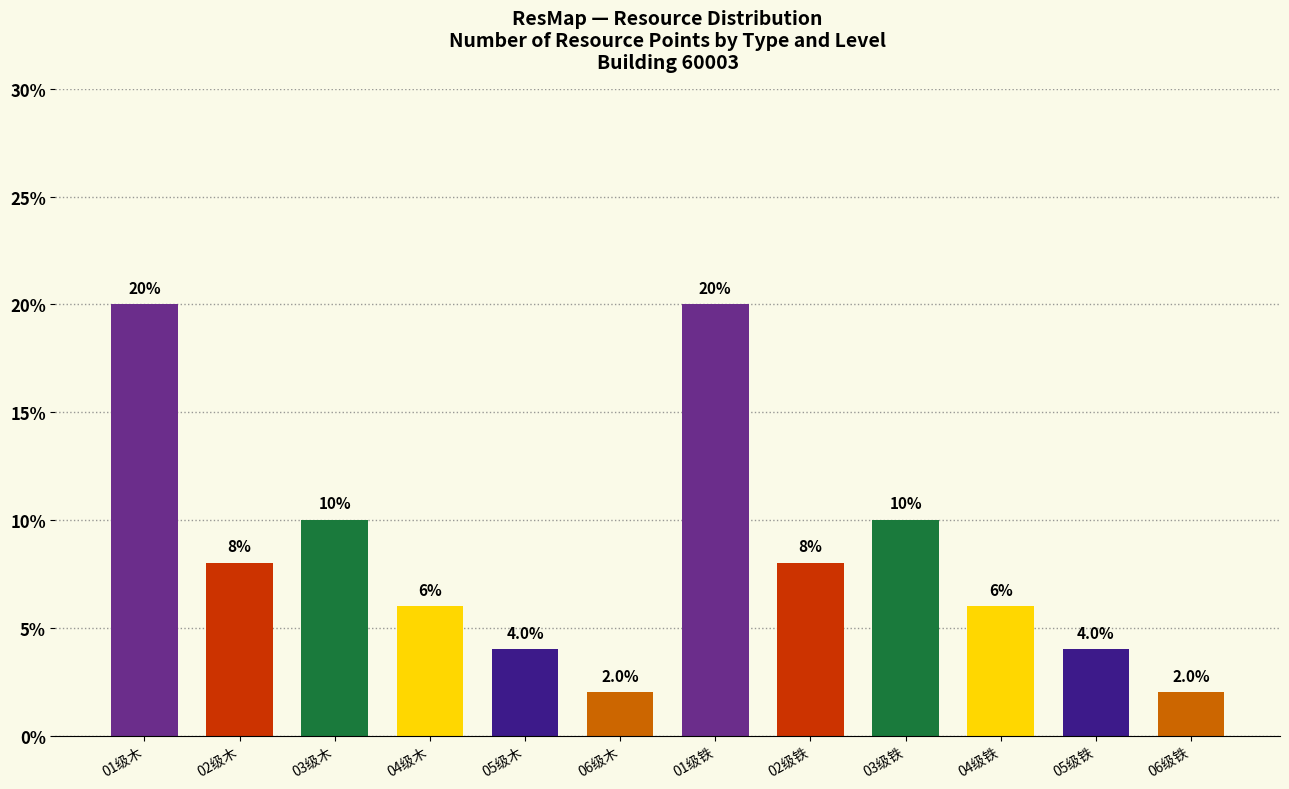

How many data points are less than 8?

6